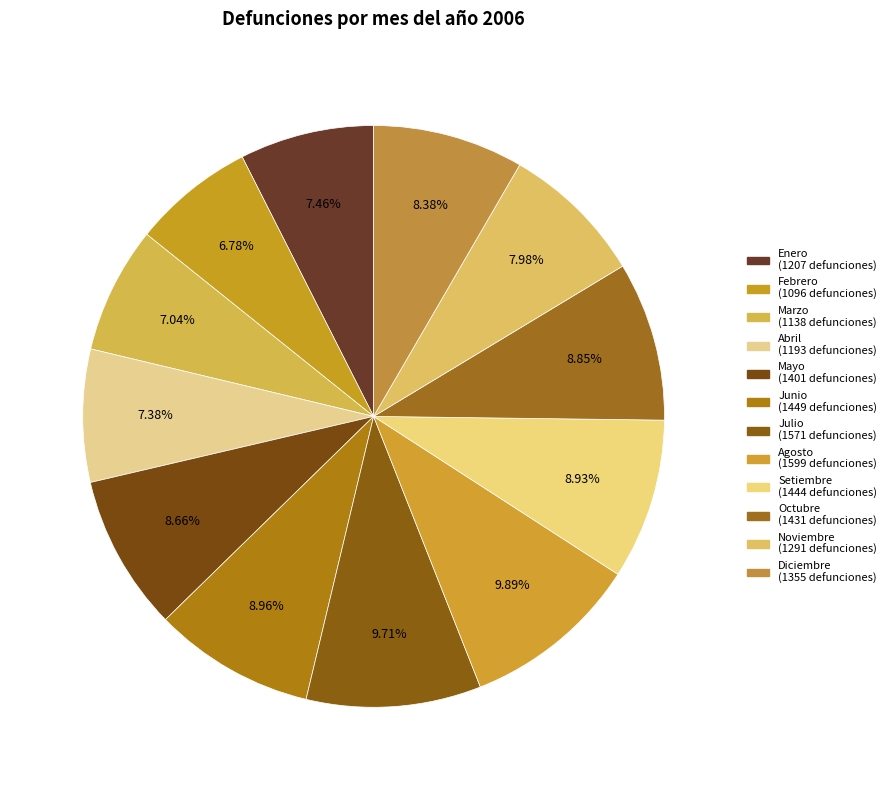

Which category has the biggest portion of the pie?

Agosto